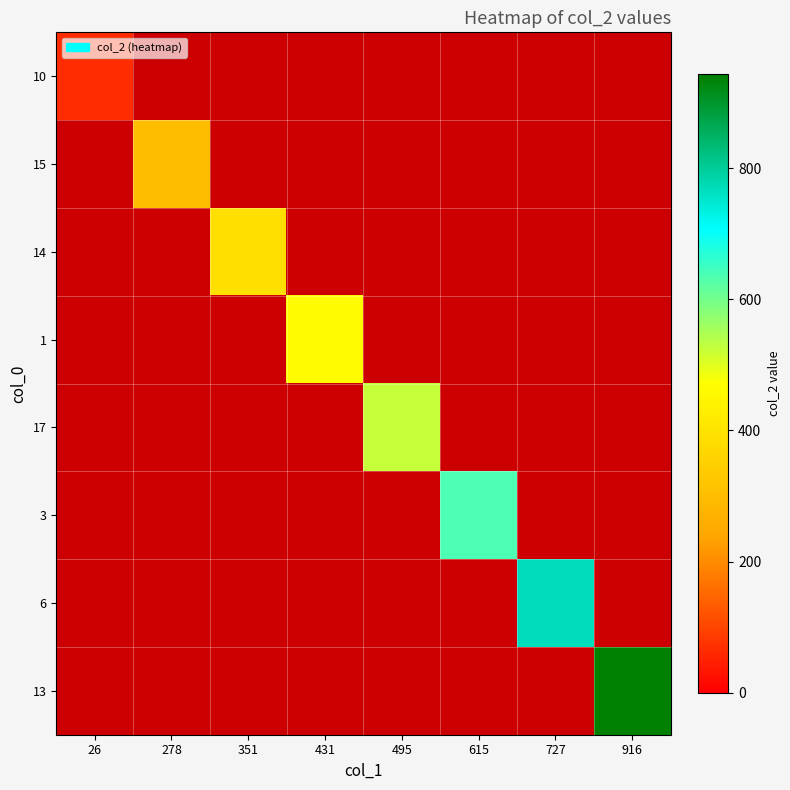

Rank the series by their average value, from lowest to highest.

10, 15, 14, 1, 17, 3, 6, 13